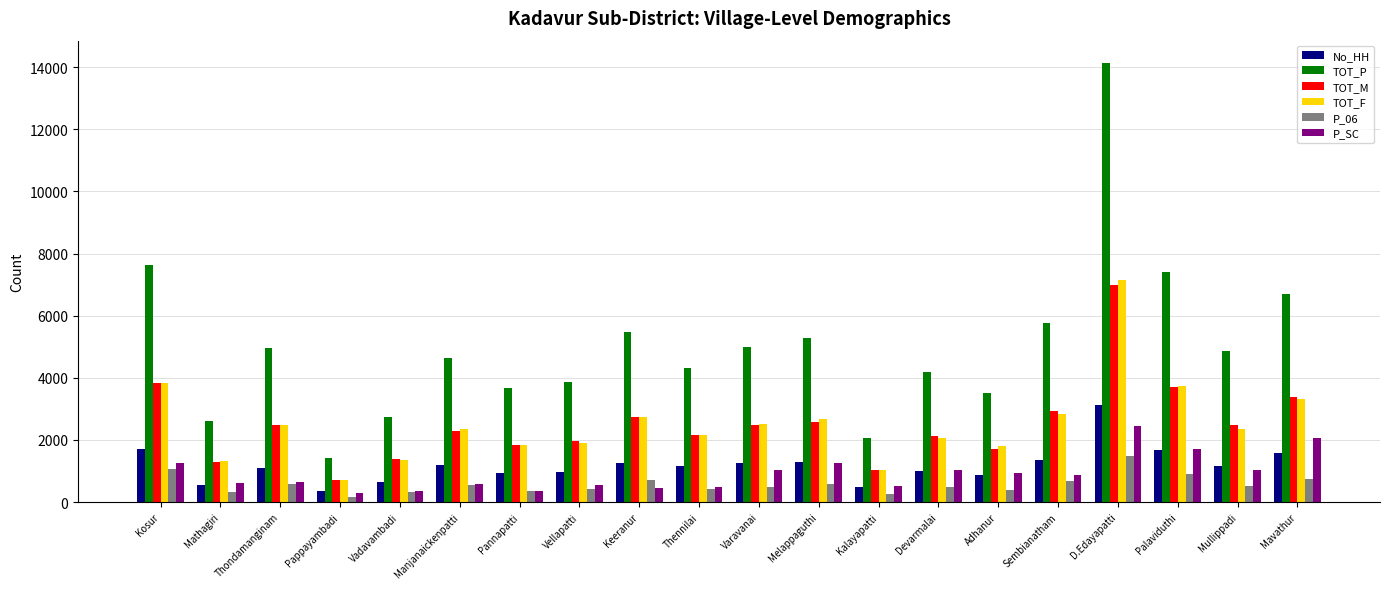

What is the difference between the maximum and minimum values in the TOT_P series?

12713